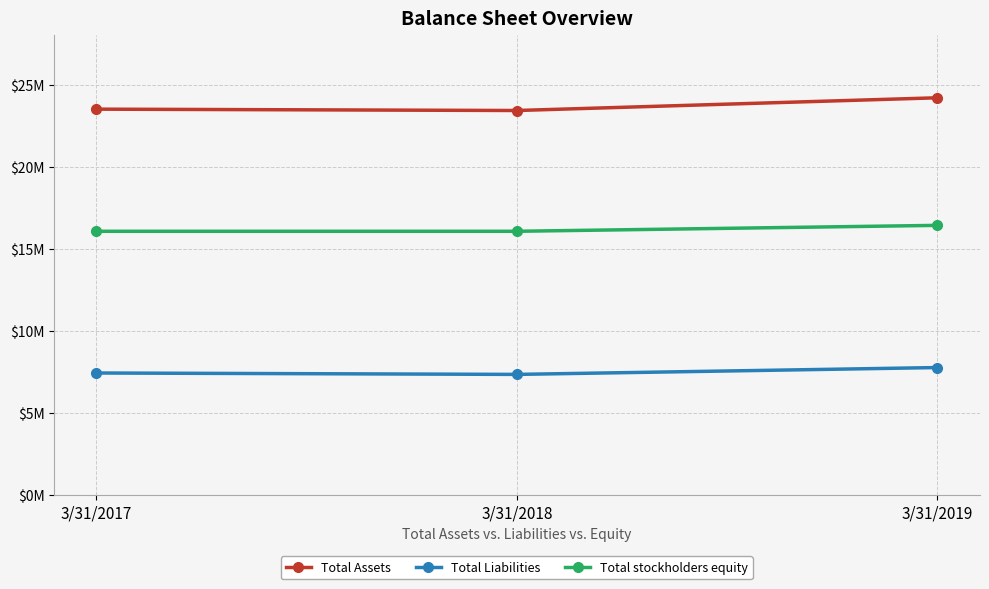

At which category is the sum across all series the highest?

3/31/2019